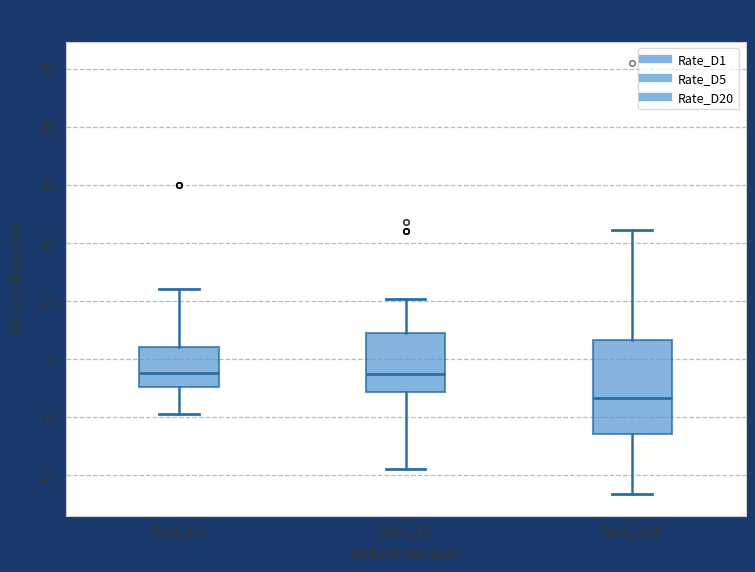

Reading left to right, transcribe this box plot: for each box, give where its median line is, the range the box spans, and where its two whiskers end, as read against the y-axis. The values are not printed on the chart, so give them approximately, as read against the axis.

Rate_D1: median -2, box -5 to 2, whiskers -10 to 12
Rate_D5: median -3, box -6 to 4, whiskers -19 to 10
Rate_D20: median -7, box -13 to 3, whiskers -23 to 22